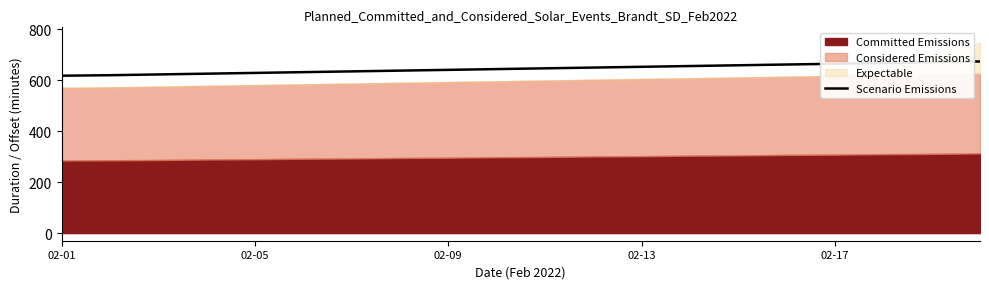

What is the minimum value for Scenario Emissions?

618